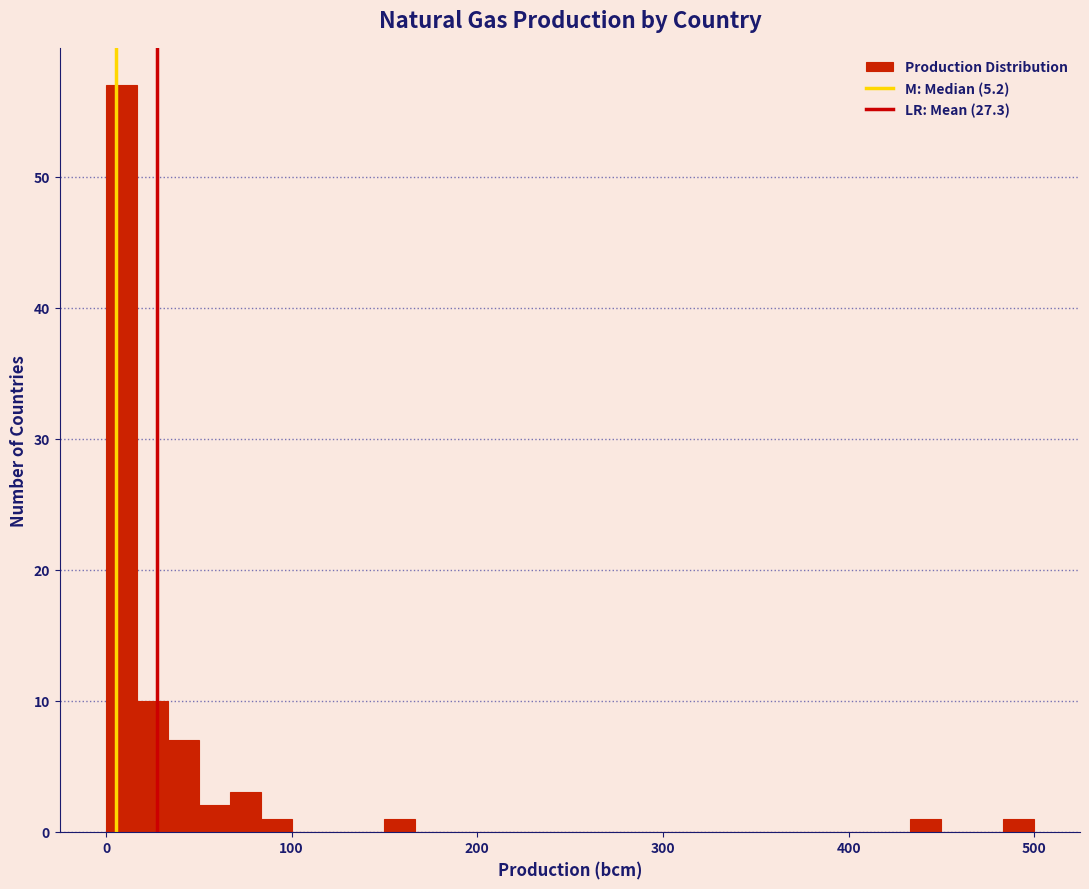

Read against the x-axis, roughly where is the centre of the tallest bar?

10